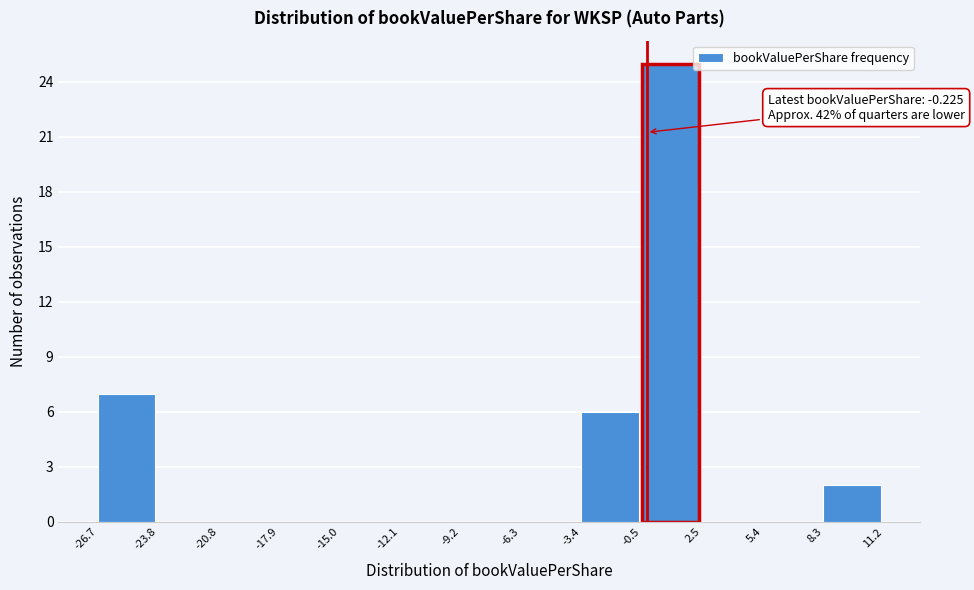

Over which range of the x-axis is the bar tallest?

-0.5 to 2.5